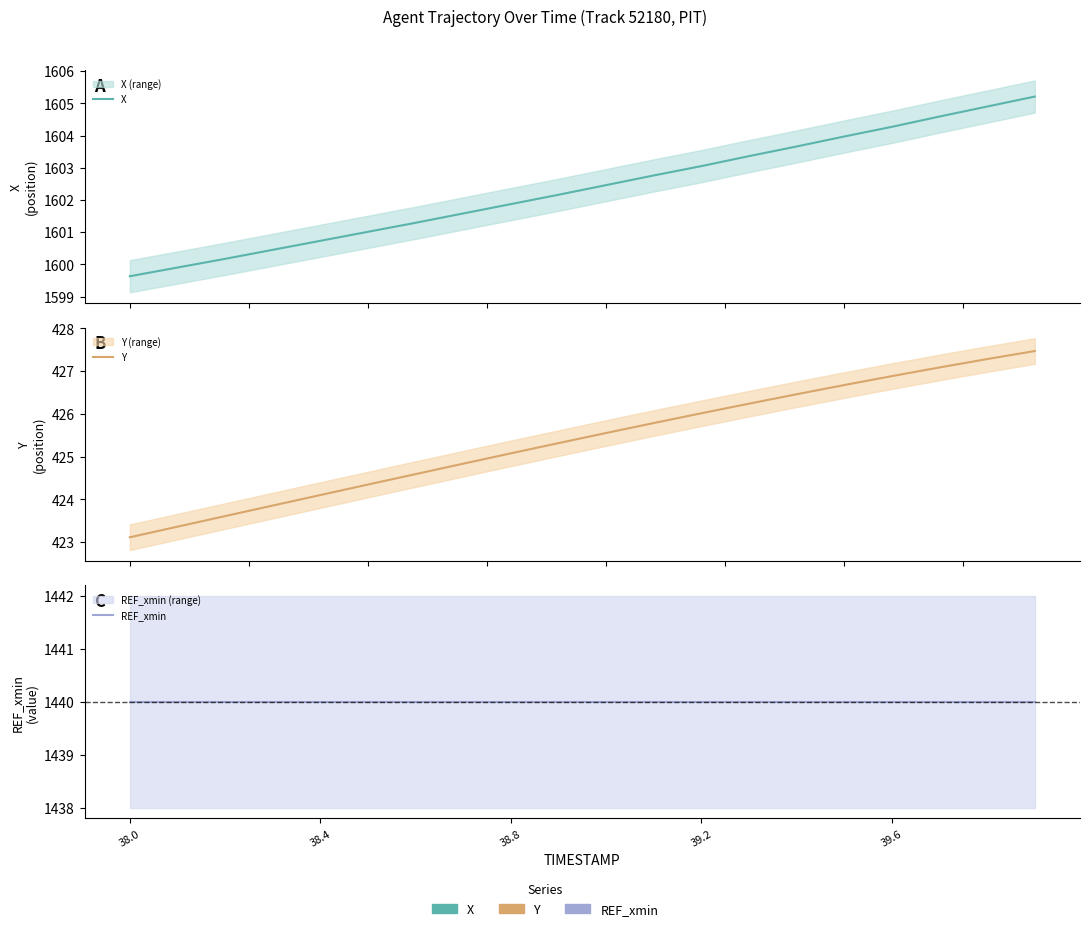

Reading left to right, what are all the values shown in this chart?

X: 1599.6	1599.9	1600.2	1600.5	1600.7	1601.0	1601.3	1601.6	1601.9	1602.2	1602.5	1602.8	1603.0	1603.4	1603.7	1604.0	1604.3	1604.6	1604.9	1605.2
Y: 423.1	423.4	423.6	423.9	424.1	424.3	424.6	424.8	425.1	425.3	425.6	425.8	426.0	426.2	426.5	426.7	426.9	427.1	427.3	427.5
REF_xmin: 1440.0	1440.0	1440.0	1440.0	1440.0	1440.0	1440.0	1440.0	1440.0	1440.0	1440.0	1440.0	1440.0	1440.0	1440.0	1440.0	1440.0	1440.0	1440.0	1440.0